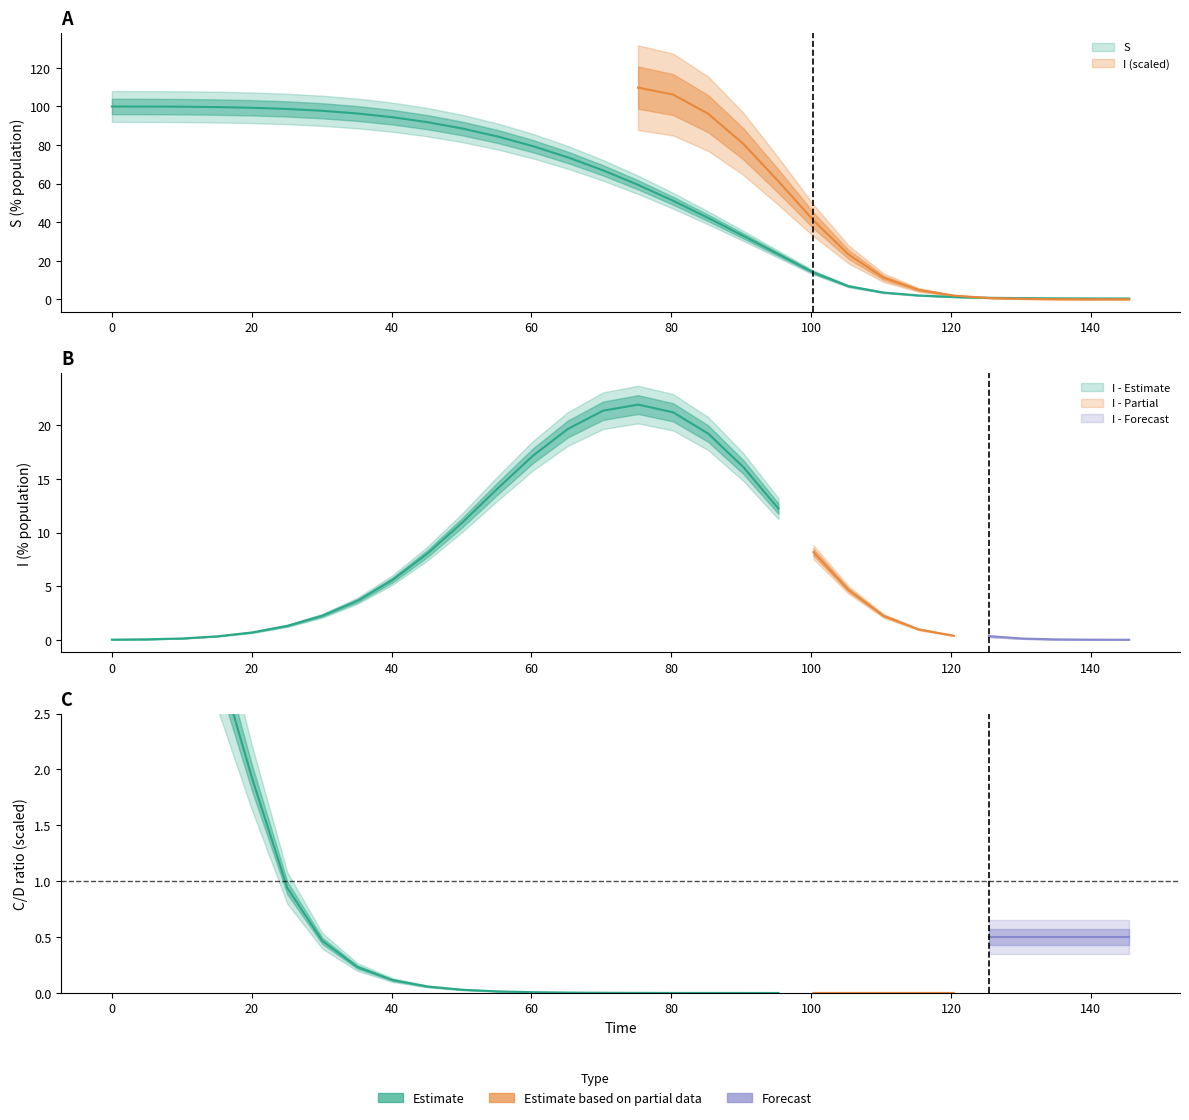

True or false: time has a value of 19.9 at 9.

False